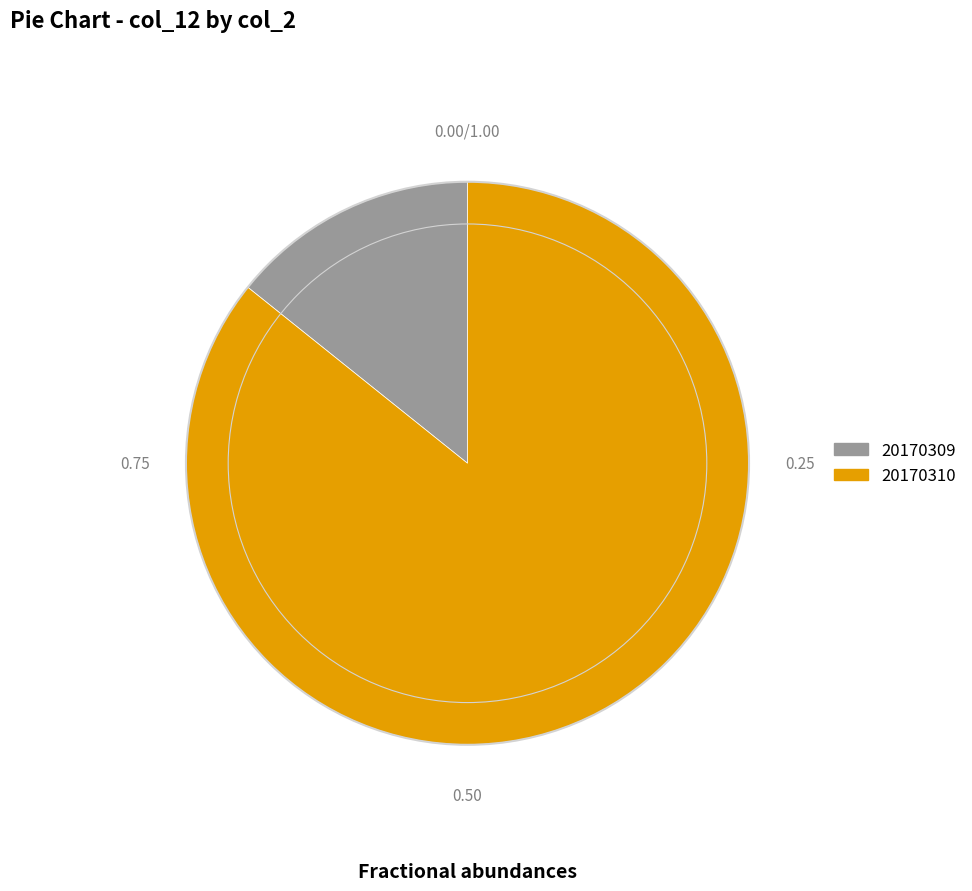

What is the smallest slice in the pie chart?

20170309